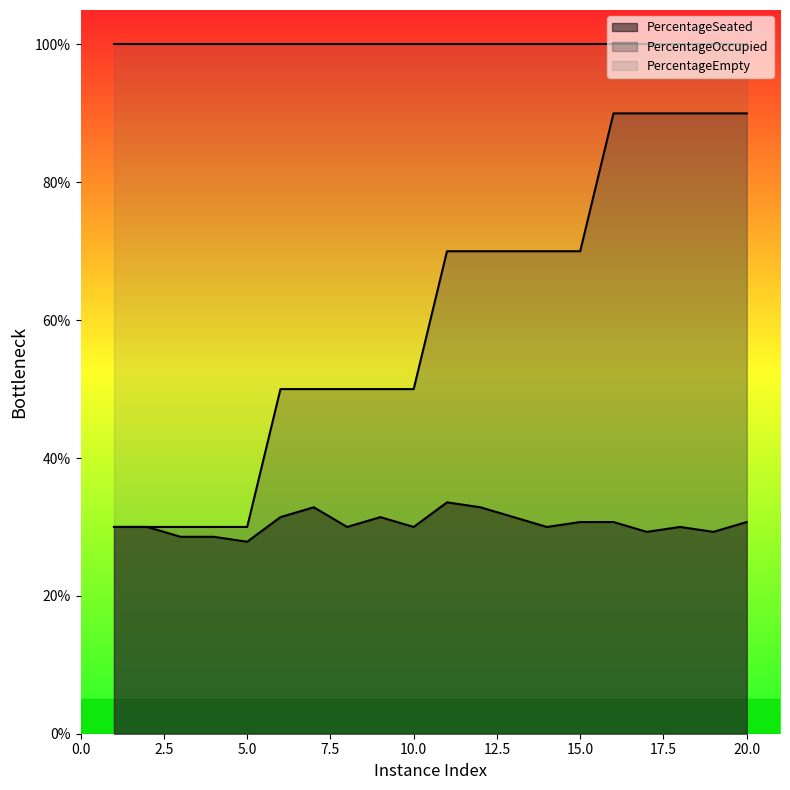

Which series has the largest total across all categories?

PercentageEmpty